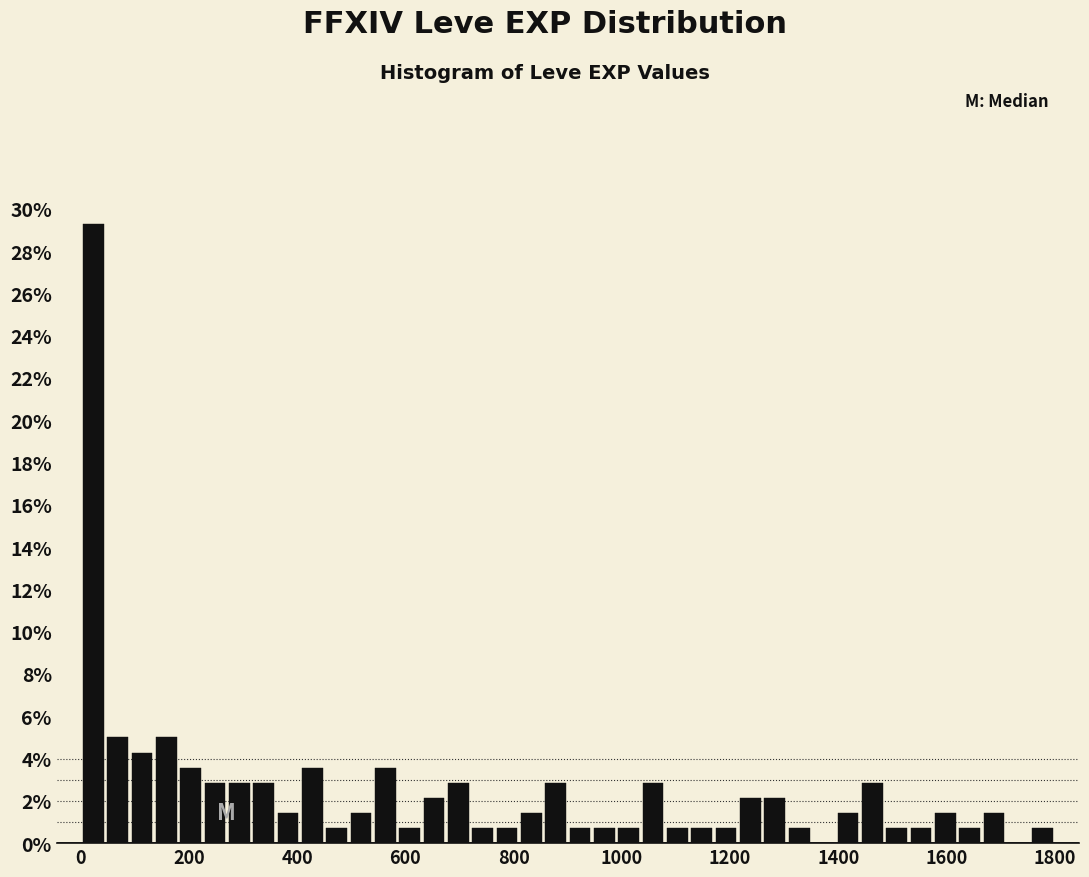

Around what value on the x-axis is the tallest bar? Give the approximate position of its centre, as read against the axis.

20